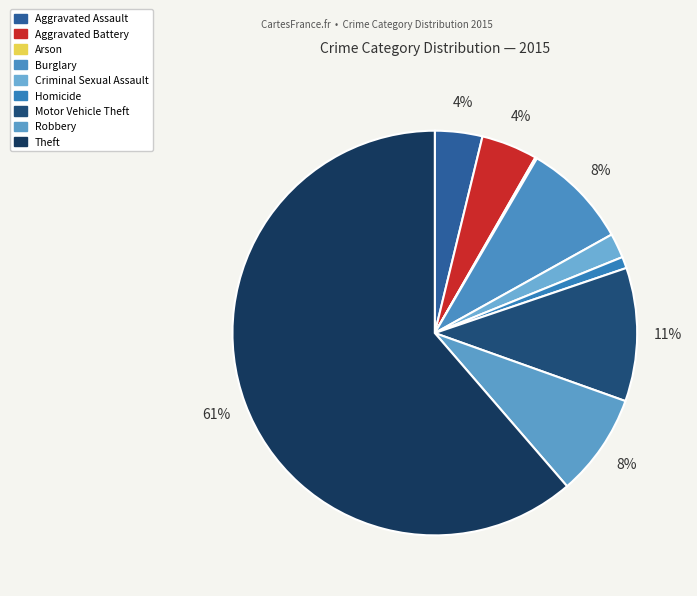

Count the number of slices in the pie.

9